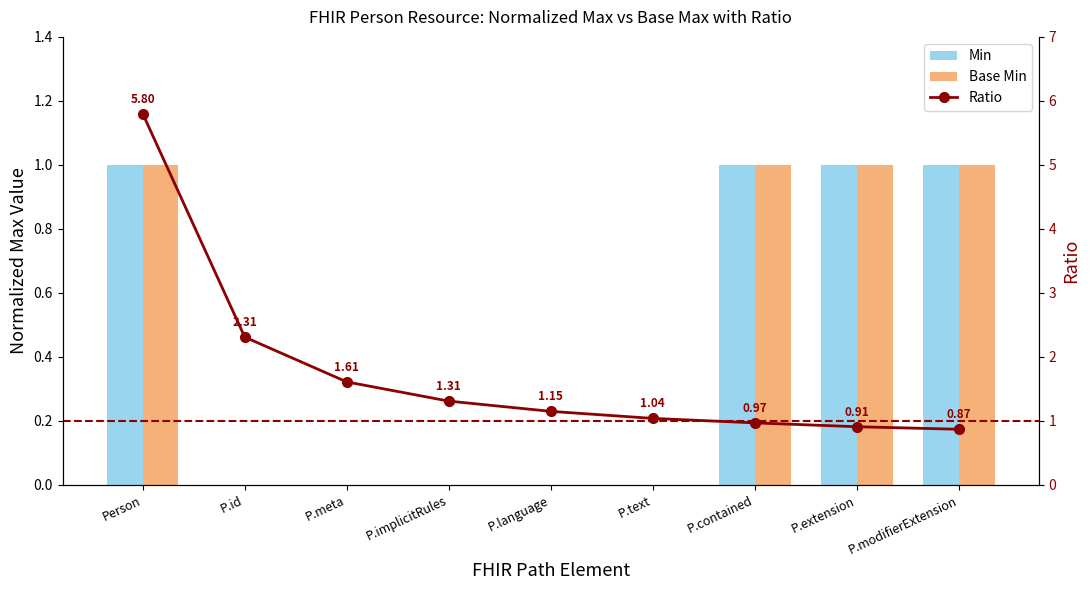

Which series has the widest spread of values?

Ratio